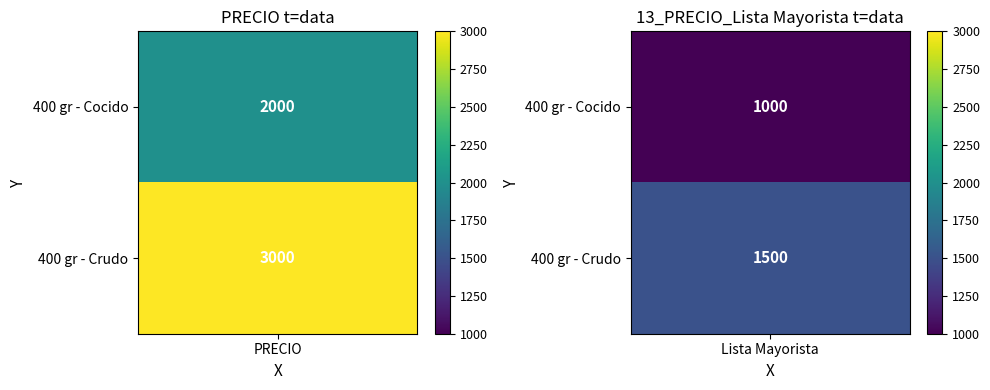

What is the spread (max minus min) of values at 13_PRECIO_Lista Mayorista?

500